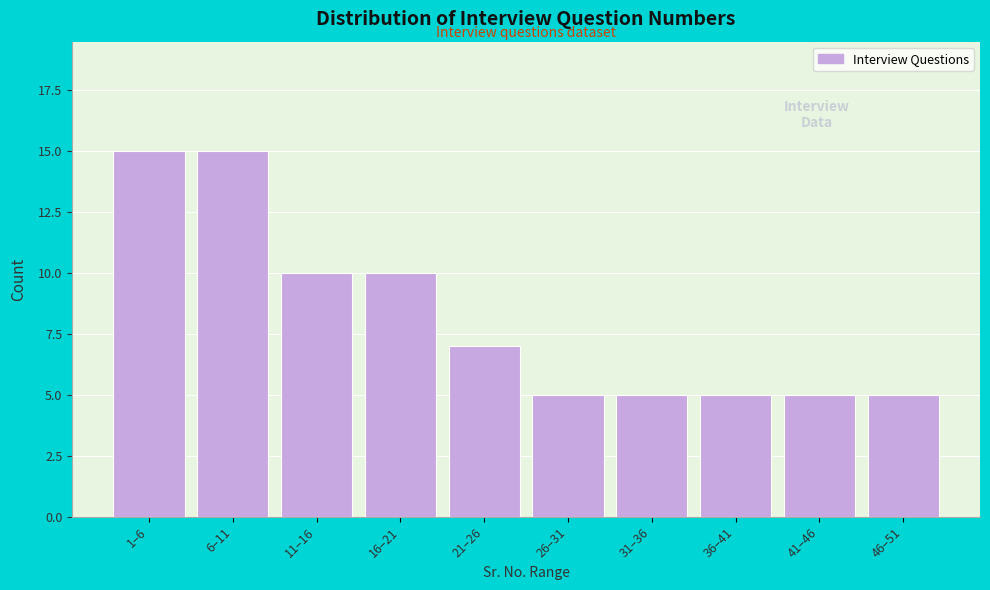

Reading left to right, transcribe all the data shown in this chart.

15	15	10	10	7	5	5	5	5	5